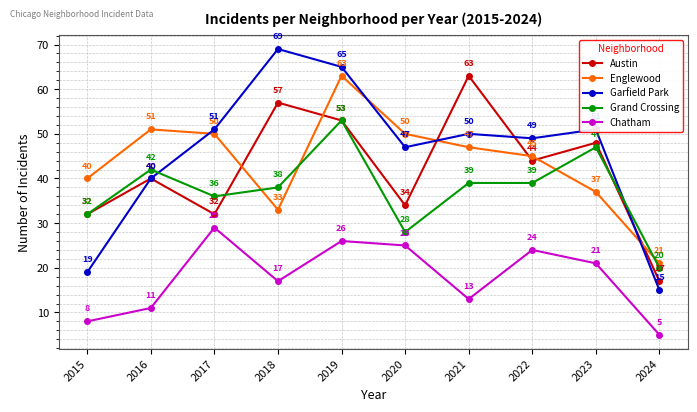

What is the difference between the maximum and minimum values in the Englewood series?

42